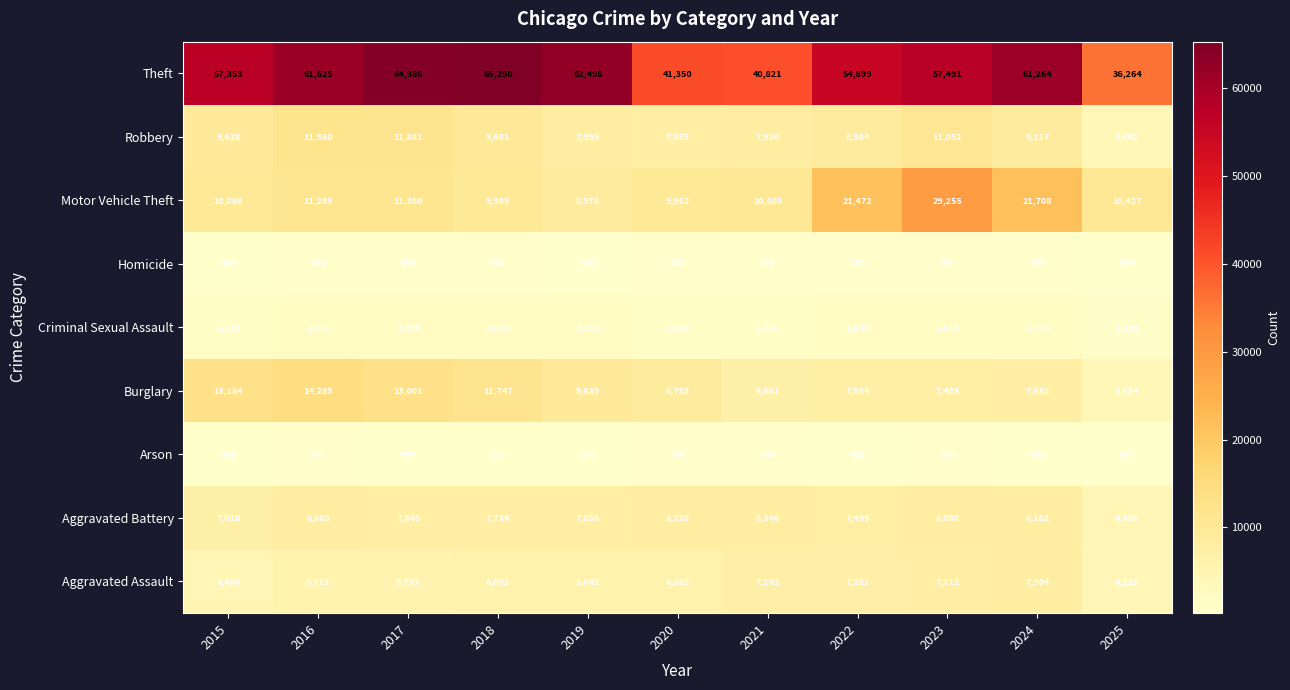

What is the approximate value of Motor Vehicle Theft at 2024?

21708